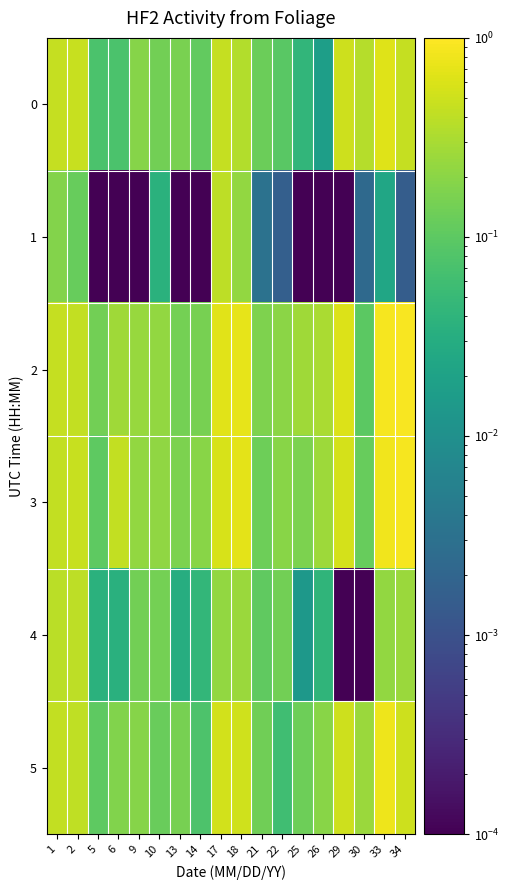

Which series has the largest total across all categories?

2